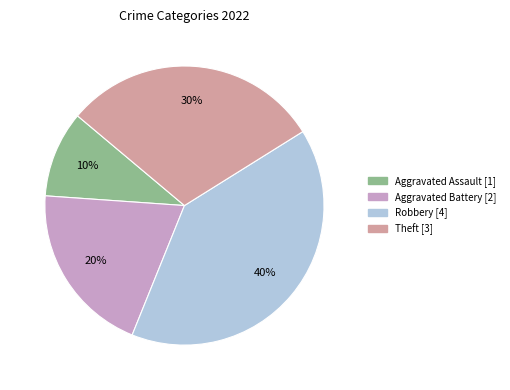

Combined, do Robbery [4] and Aggravated Battery [2] account for over 50%?

Yes